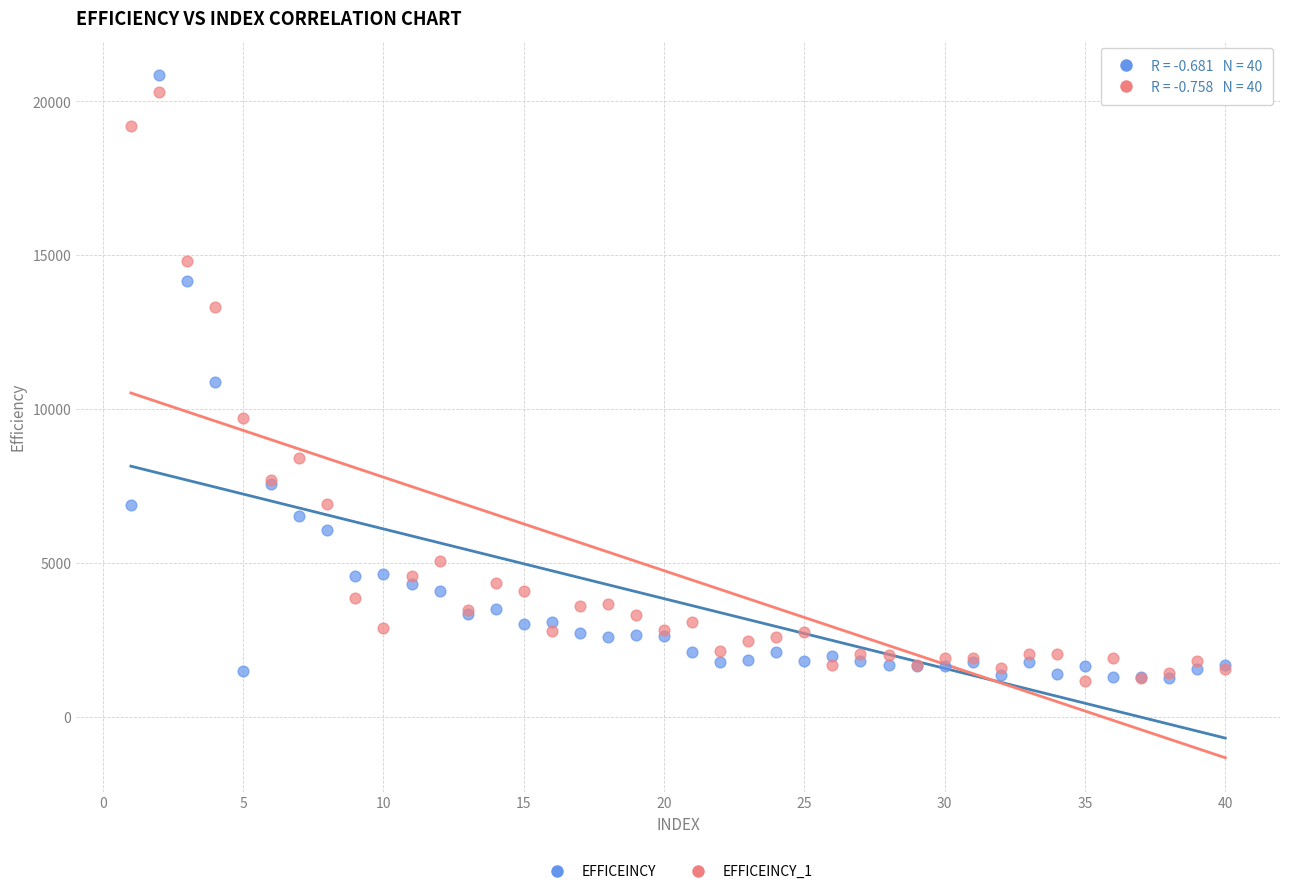

What are all the series names shown in the legend?

EFFICEINCY, EFFICEINCY_1